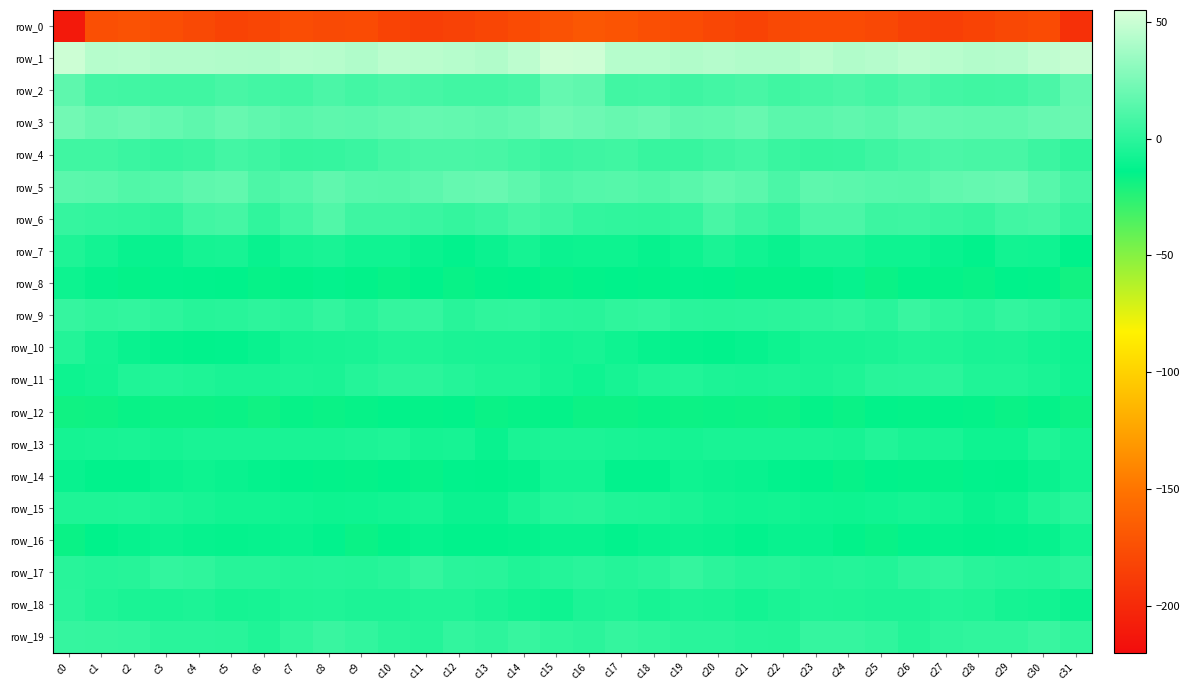

Which series changed the most between c3 and c28?

row_0